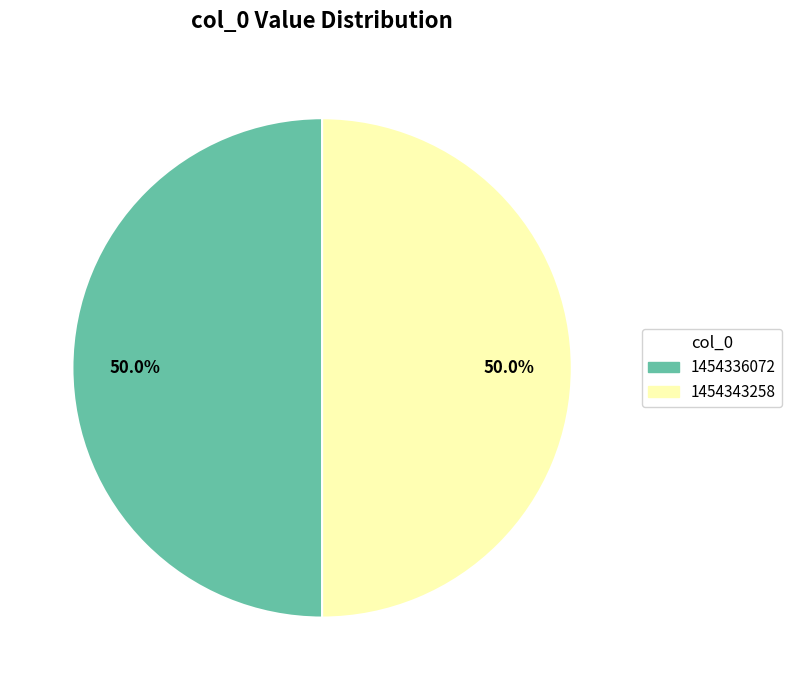

Combined, do 1454336072 and 1454343258 account for over 50%?

Yes